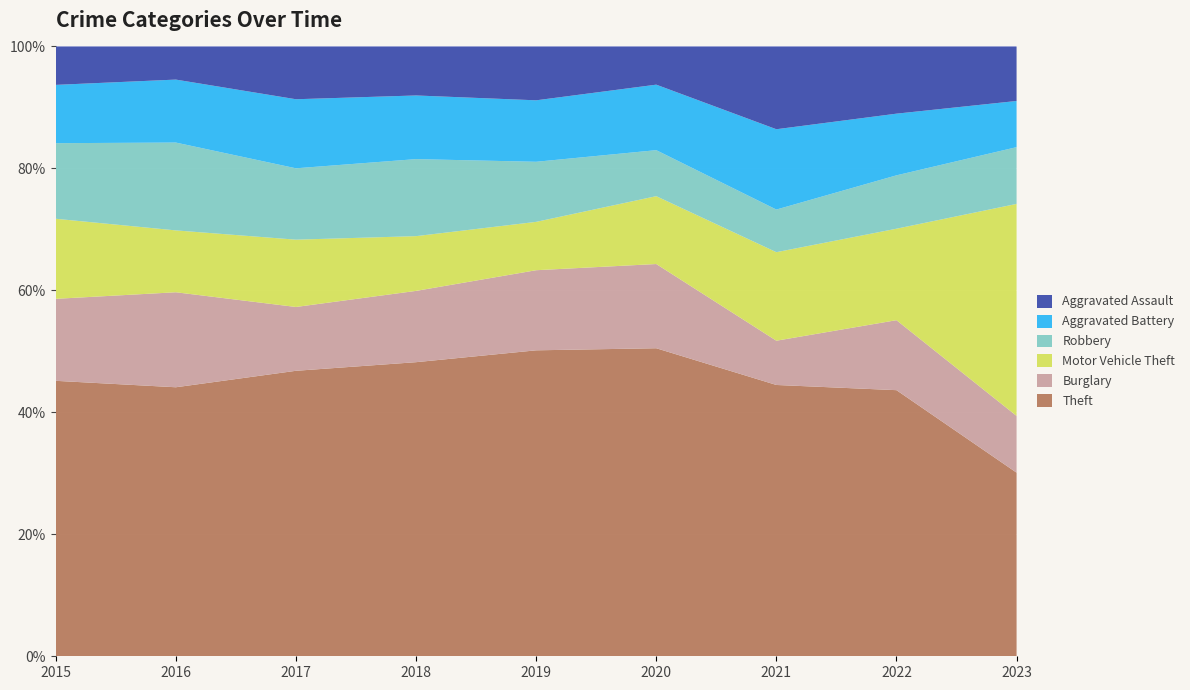

Reading right to left, extract all data points from this chart.

Theft: 330	384	331	395	443	462	492	487	430
Burglary: 102	101	54	108	116	112	110	172	128
Motor Vehicle Theft: 381	132	108	87	70	86	116	112	125
Robbery: 102	77	52	59	87	121	123	159	118
Aggravated Battery: 83	89	98	84	89	100	119	114	91
Aggravated Assault: 98	97	101	49	78	77	91	60	60